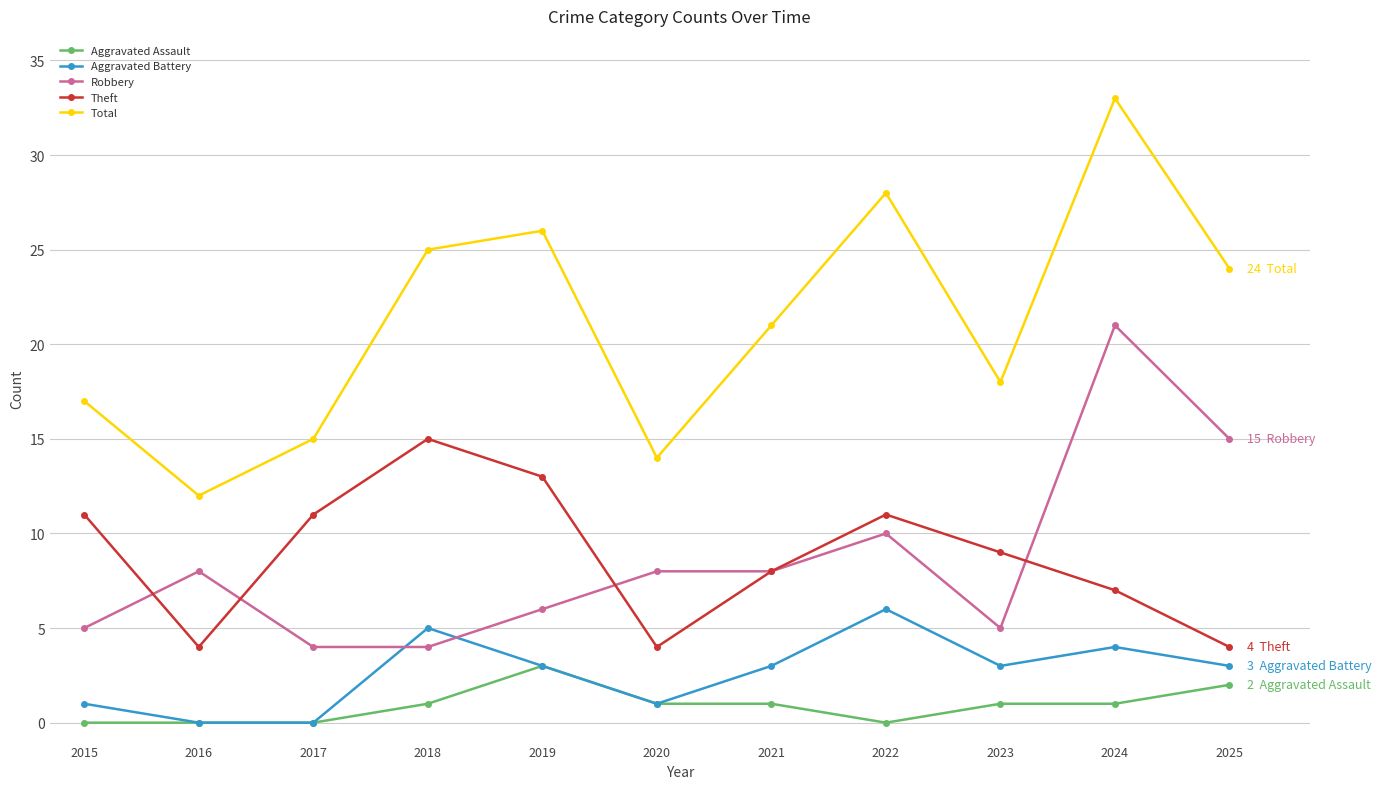

At which category does the chart reach its peak across all series?

2024